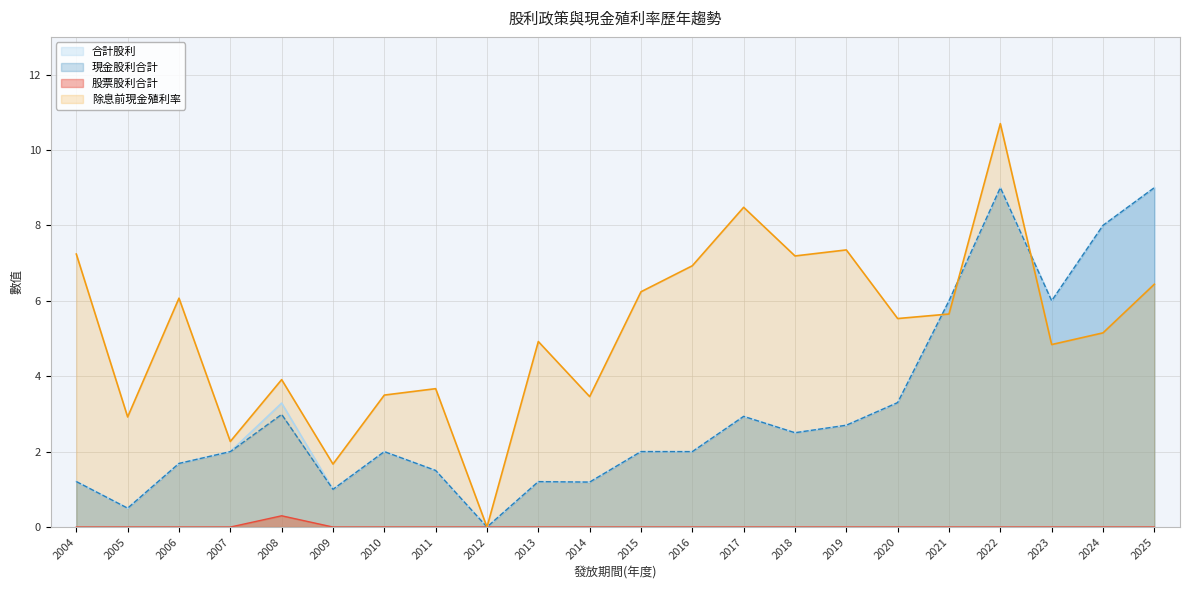

What is the spread (max minus min) of values at 2023?

6.0